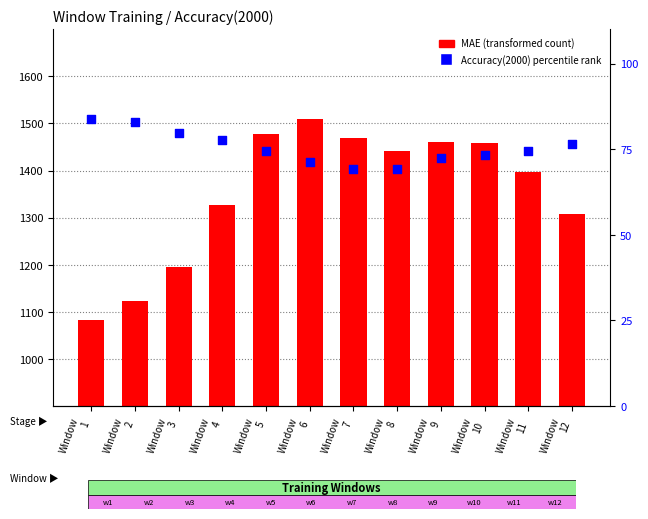

Which series reaches the minimum Y coordinate?

Accuracy(2000) percentile rank